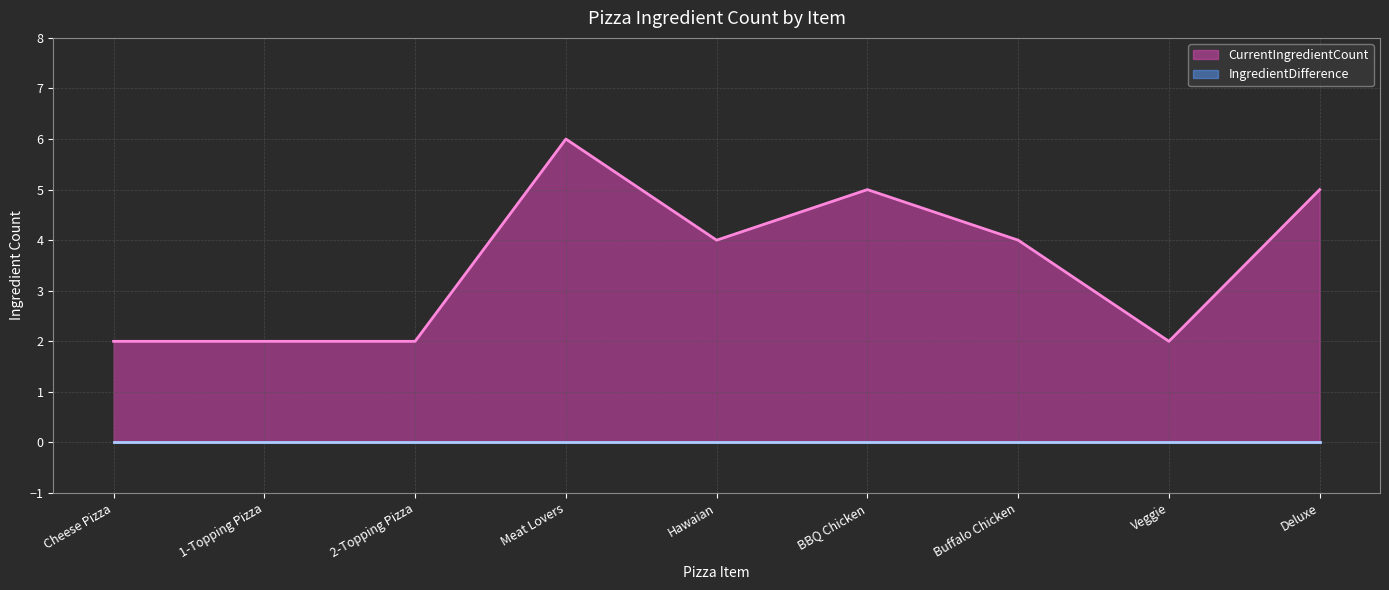

Is it true that the value at Buffalo Chicken is 2?

False